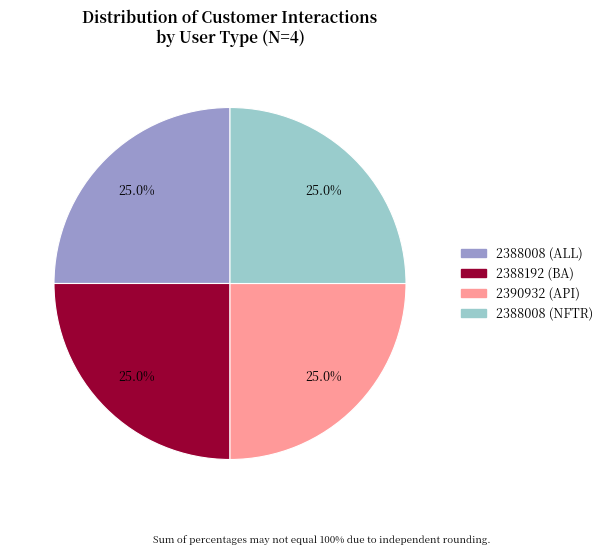

Combined, what portion of the pie is 2388192 (BA) and 2388008 (ALL)?

50.0%